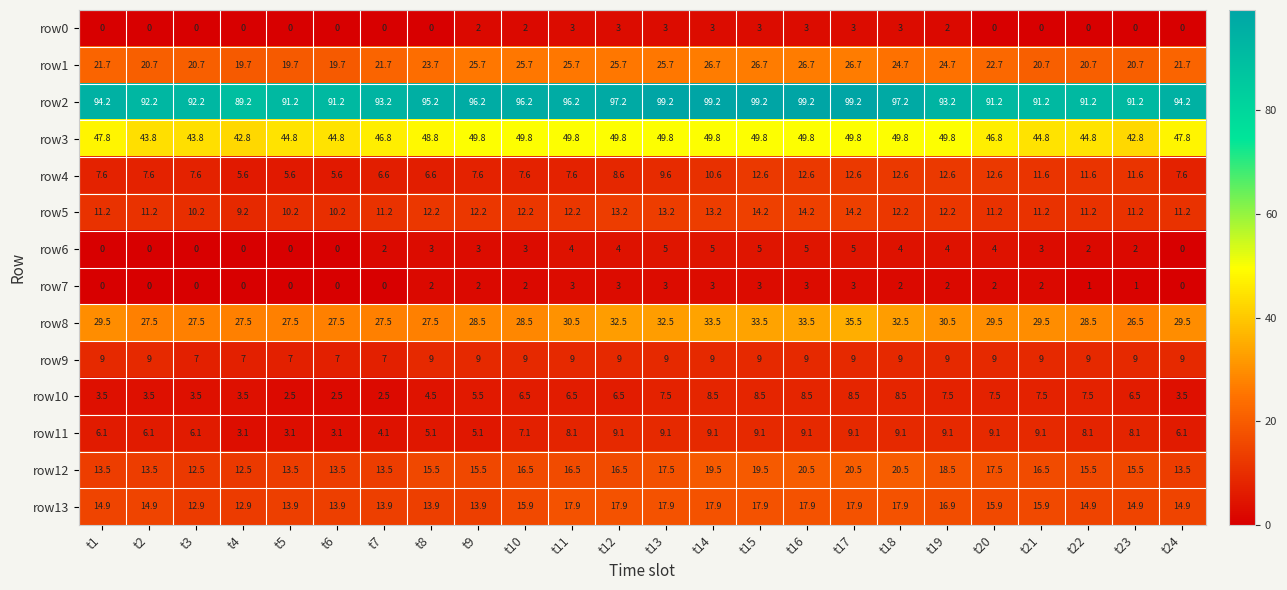

At how many categories does at least one series exceed 50?

24